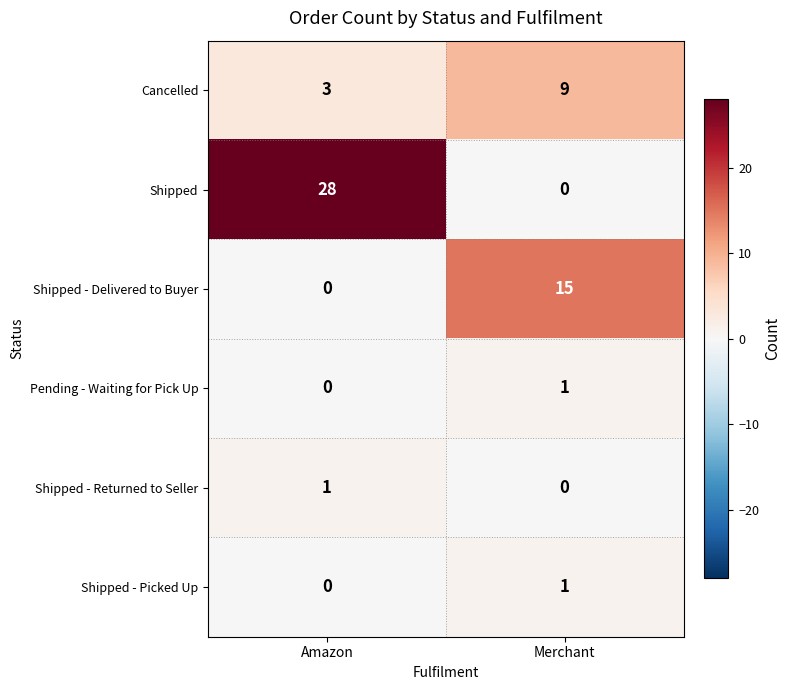

Reading left to right, what are all the values shown in this chart?

Cancelled: Amazon=3	Merchant=9
Shipped: Amazon=28	Merchant=0
Shipped - Delivered to Buyer: Amazon=0	Merchant=15
Pending - Waiting for Pick Up: Amazon=0	Merchant=1
Shipped - Returned to Seller: Amazon=1	Merchant=0
Shipped - Picked Up: Amazon=0	Merchant=1